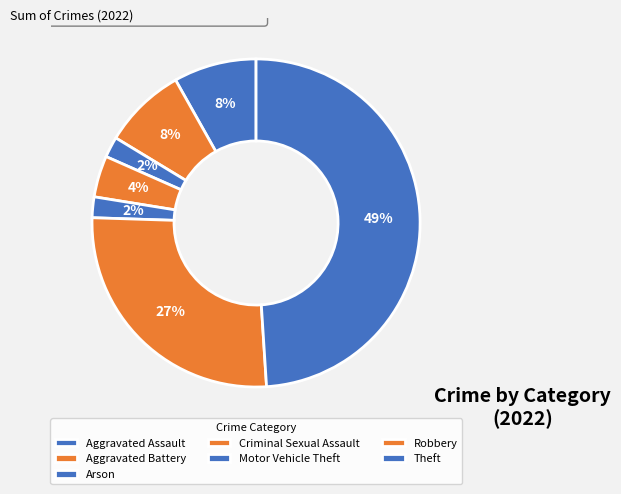

How many segments does this pie chart have?

7